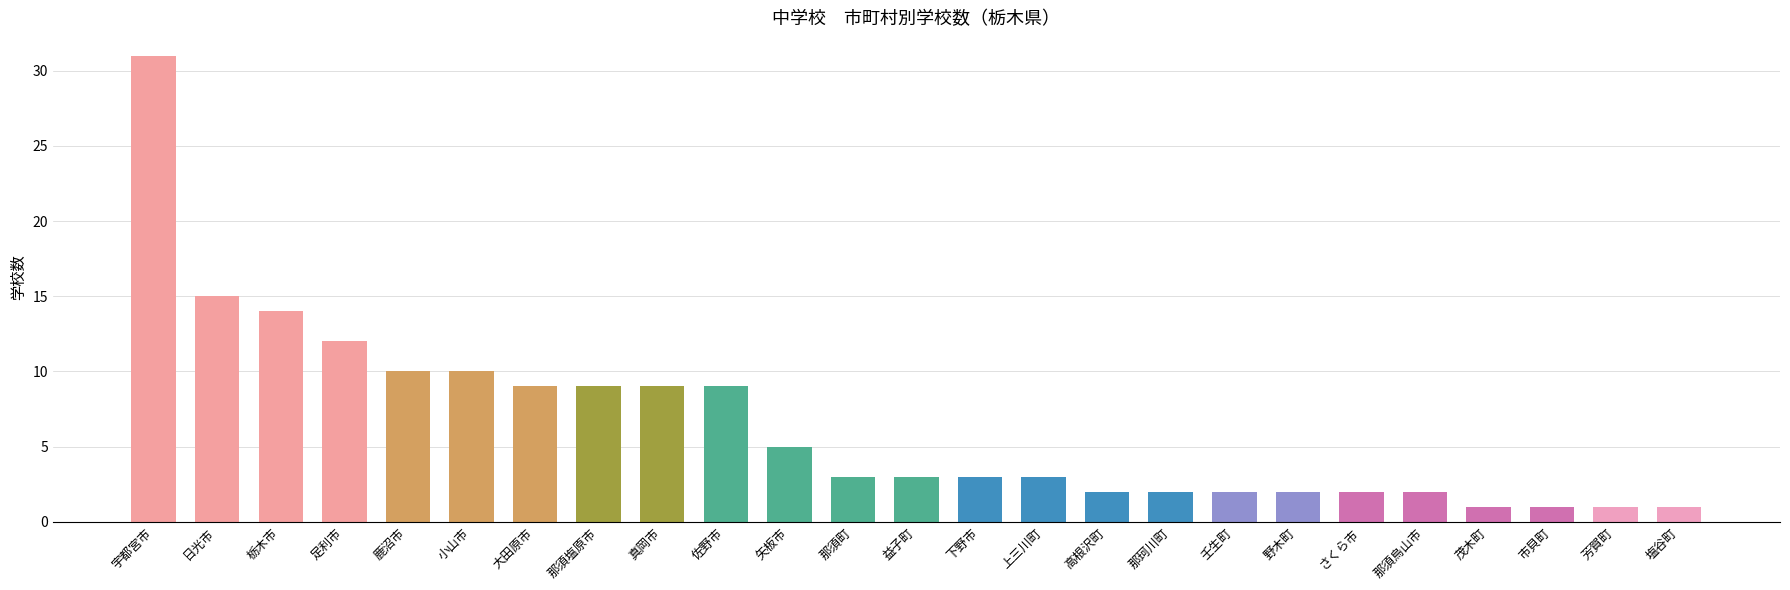

The chart shows a value of 4 at 益子町. True or false?

False